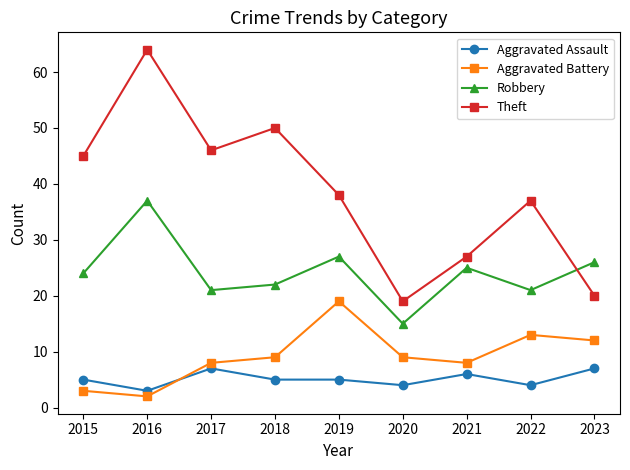

How many lines are shown in the chart?

4